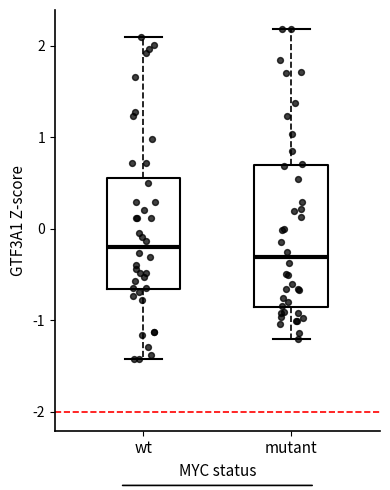

Where does the lower whisker of the box for mutant end on the y-axis? The values are not printed on the chart, so give them approximately, as read against the axis.

-1.2